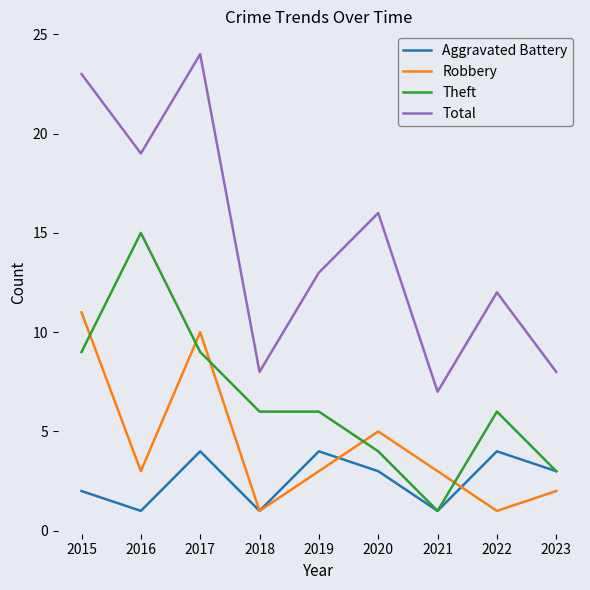

At which label does Aggravated Battery first exceed 3?

2017